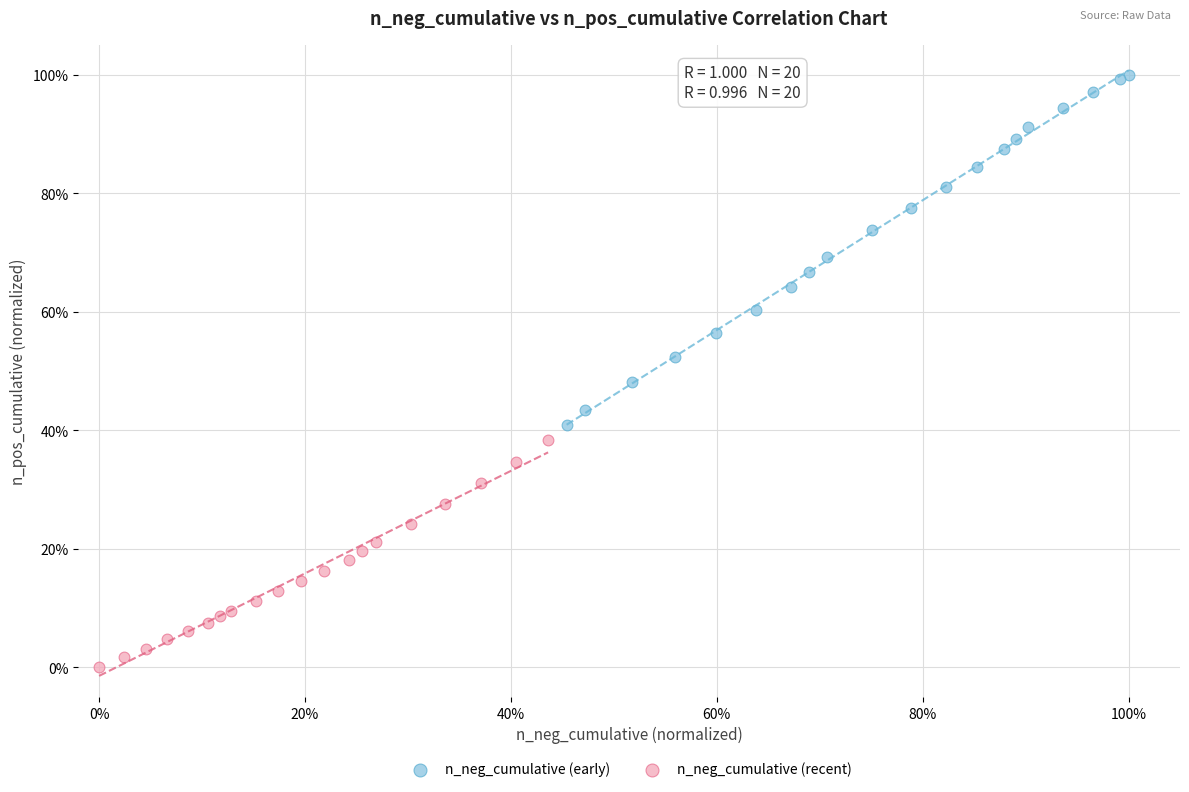

What are all the series names shown in the legend?

n_neg_cumulative (early), n_neg_cumulative (recent)